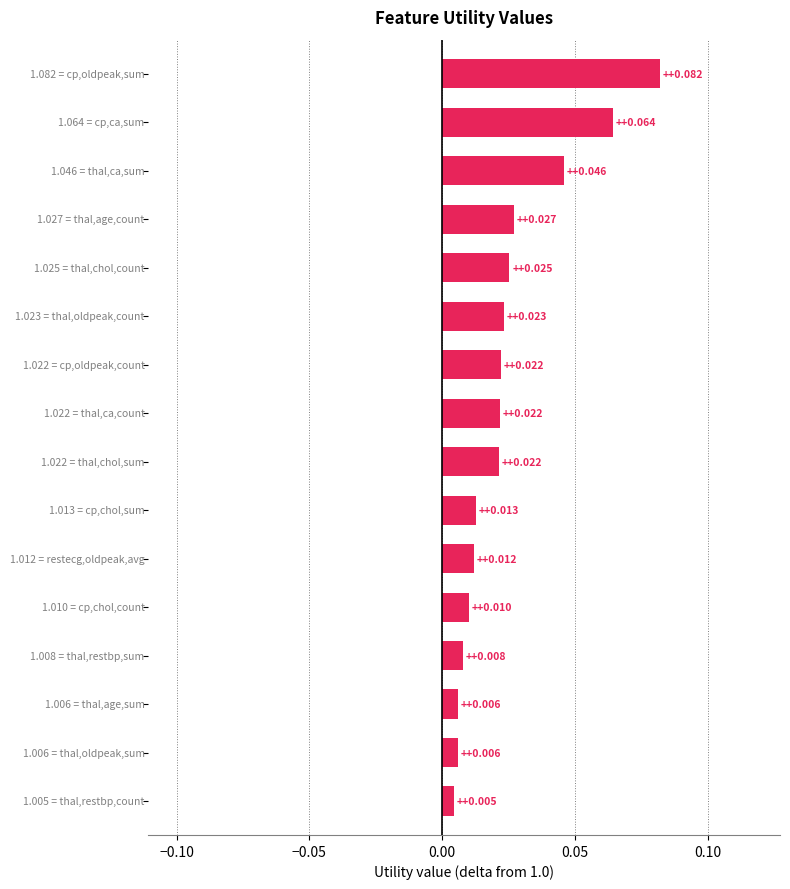

What is the sum of all values?

0.4